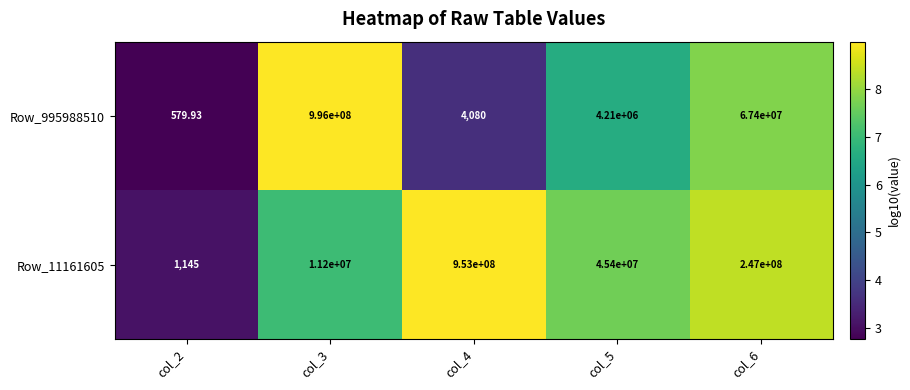

Which label corresponds to the smallest value in the chart?

col_2